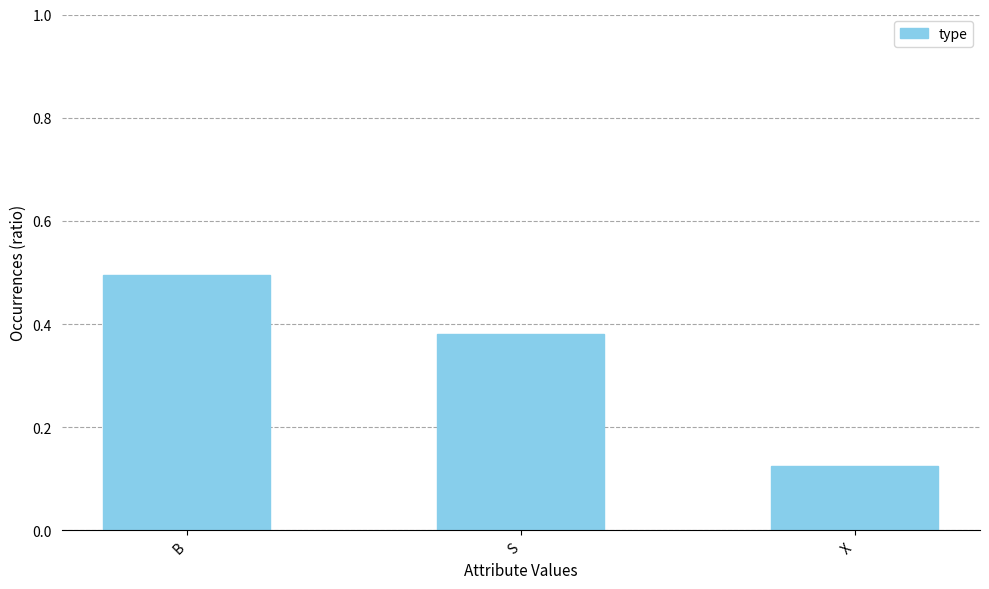

Are the bars grouped side by side (vs. stacked)?

No